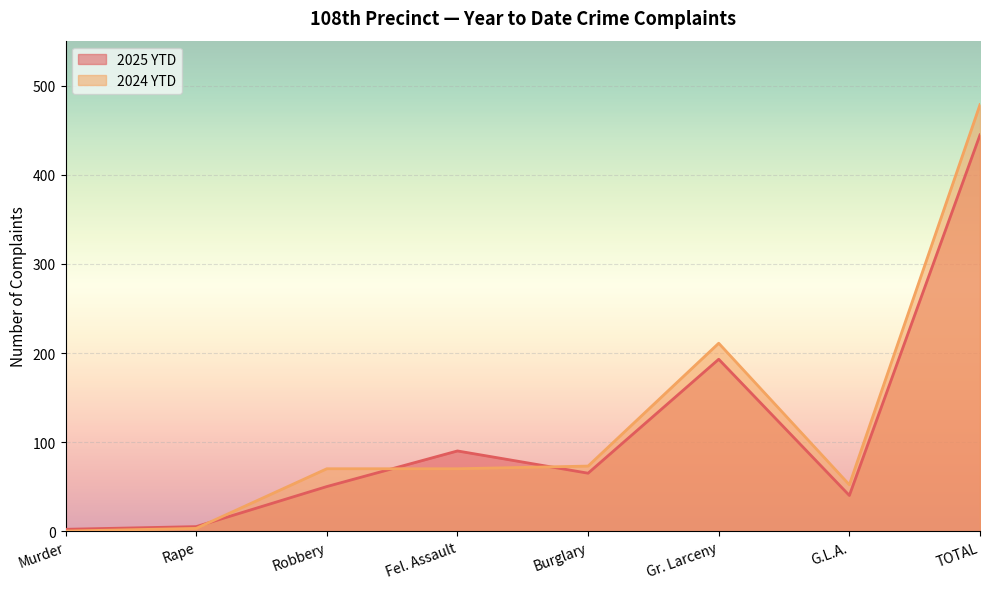

Reading left to right, what are all the values shown in this chart?

2025 YTD: Murder=2	Rape=5	Robbery=50	Fel. Assault=90	Burglary=65	Gr. Larceny=193	G.L.A.=40	TOTAL=445
2024 YTD: Murder=0	Rape=3	Robbery=70	Fel. Assault=70	Burglary=73	Gr. Larceny=211	G.L.A.=52	TOTAL=479